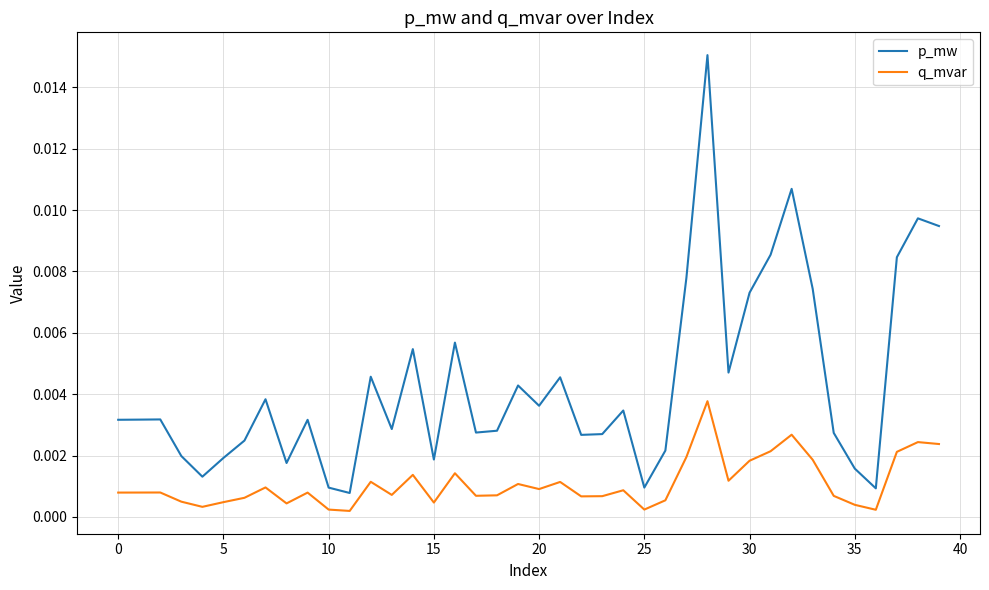

Which series has the largest range (max minus min)?

p_mw